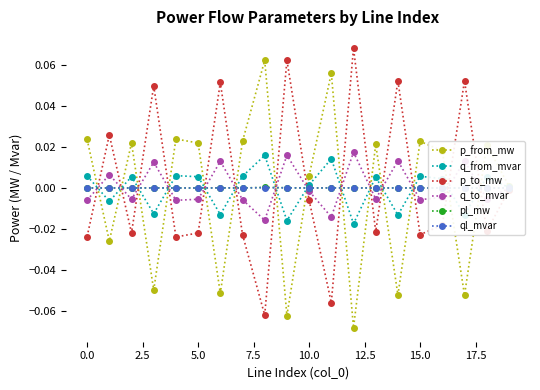

How many positive values does the ql_mvar series have?

19